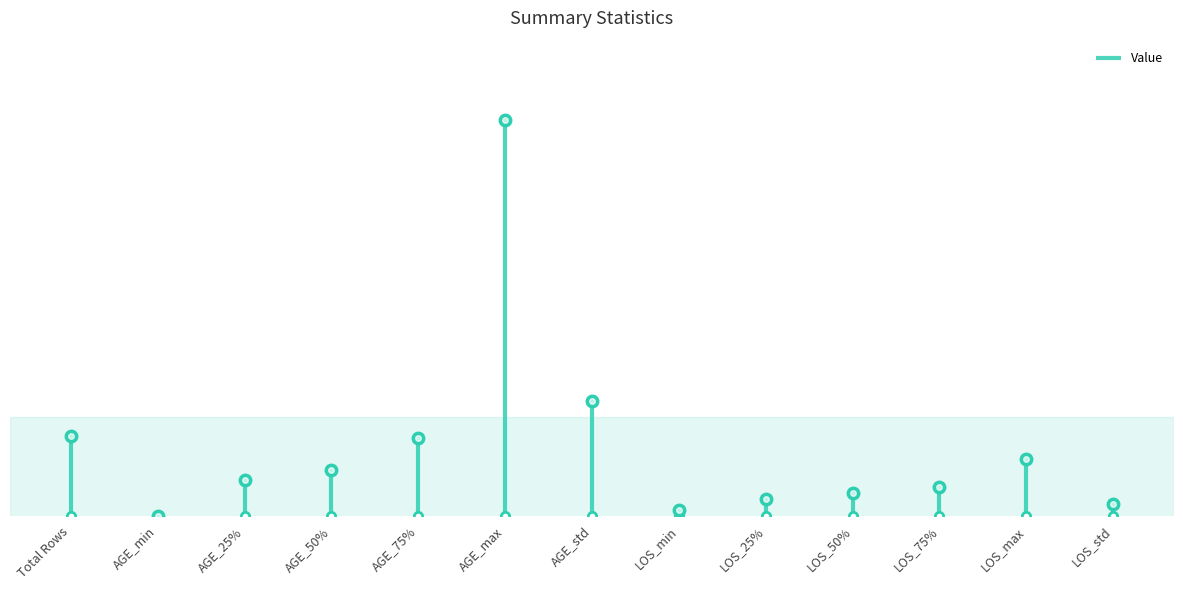

Is it true that the value at Total Rows is 7.8?

False